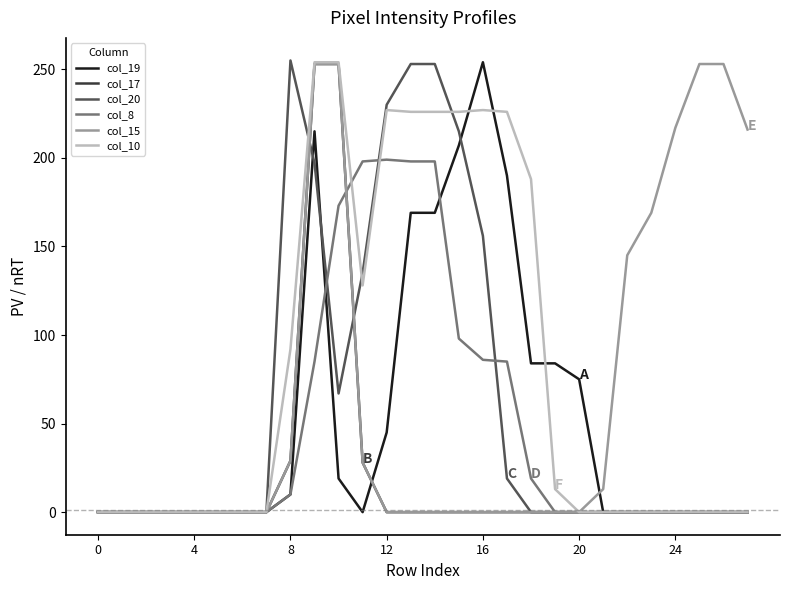

Does the chart have visible grid lines?

No